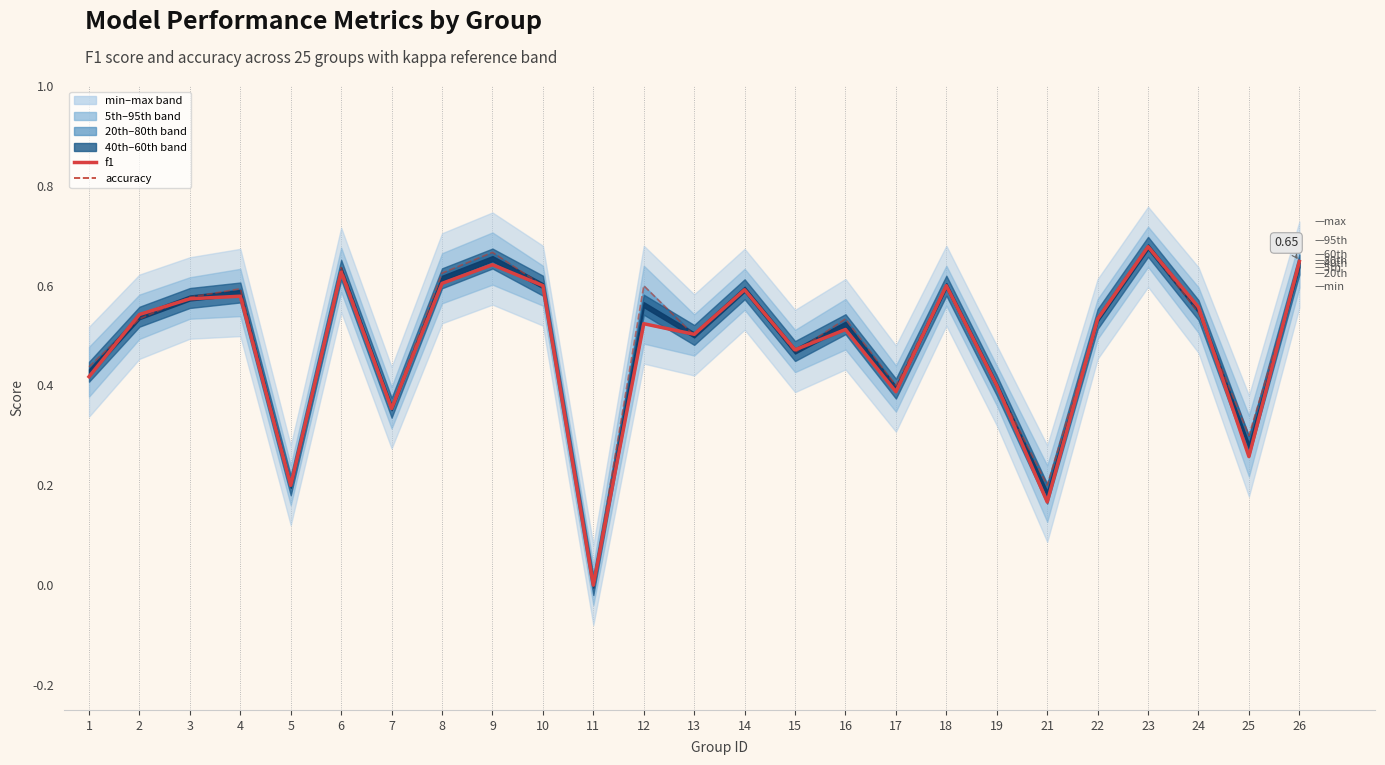

How many interior local peaks does the accuracy series have?

8